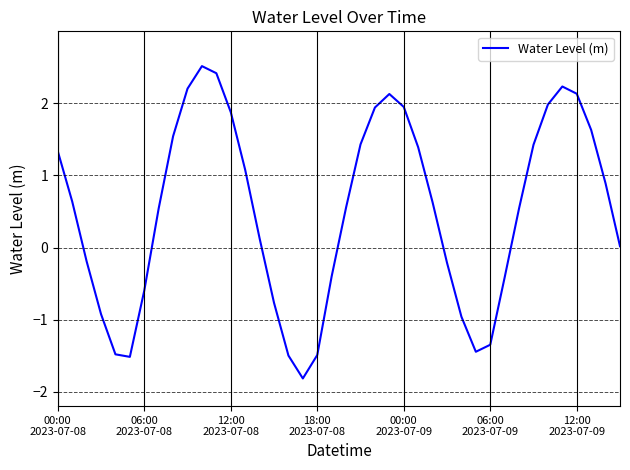

What is the difference between the maximum and minimum values?

4.3